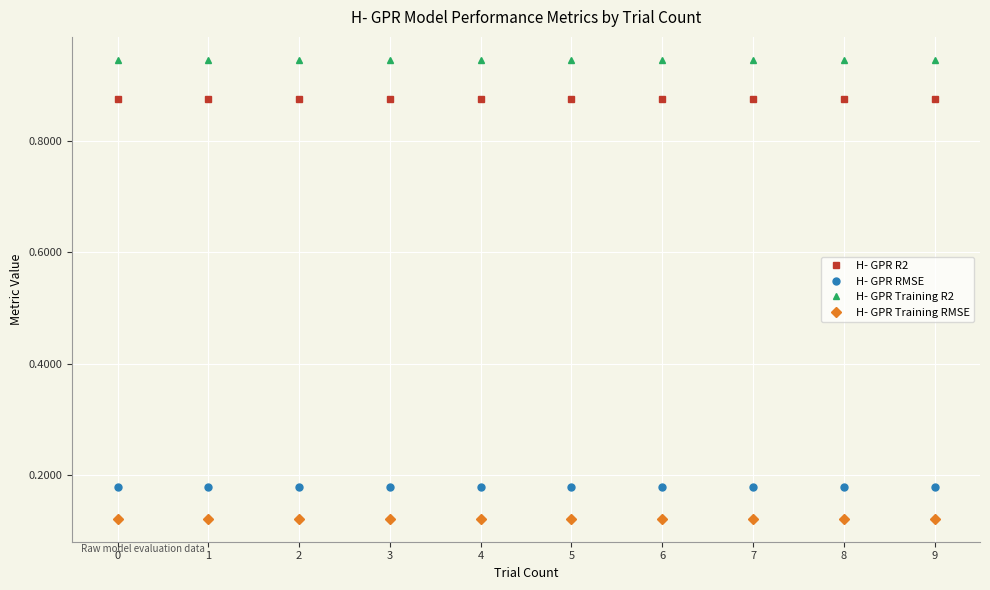

Rank the series at 2 from highest to lowest value.

H- GPR Training R2, H- GPR R2, H- GPR RMSE, H- GPR Training RMSE